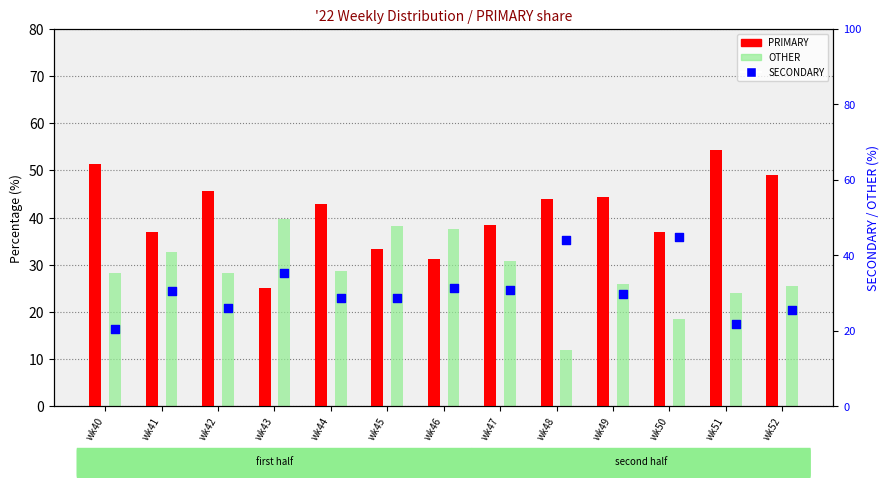

Which series reaches the minimum Y coordinate?

OTHER